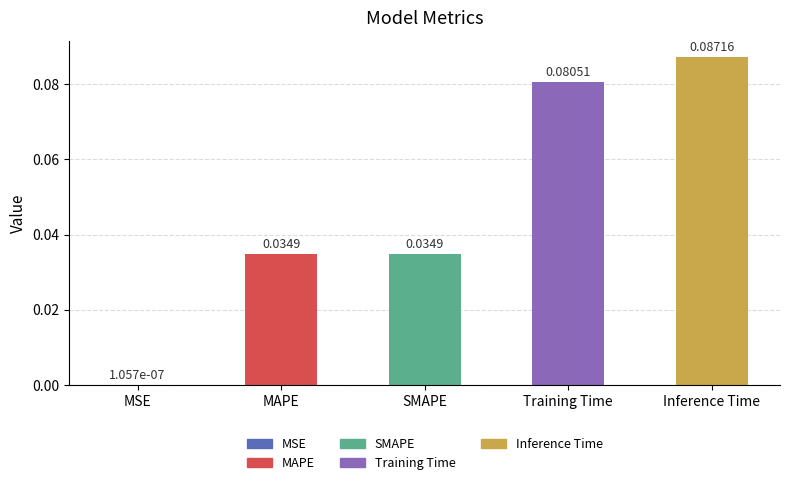

What is the change in value from MAPE to Inference Time?

+0.1